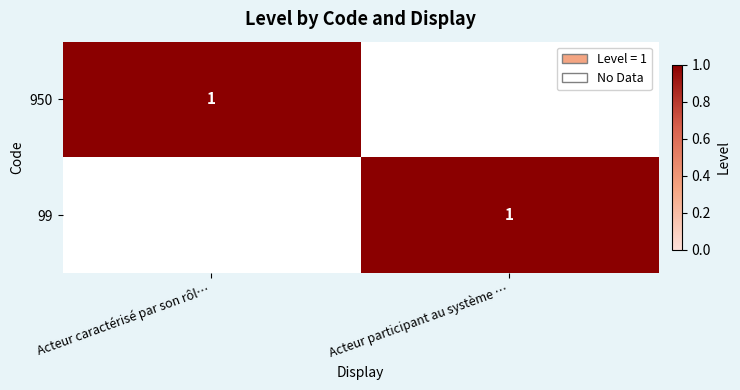

What is the greatest value displayed?

1